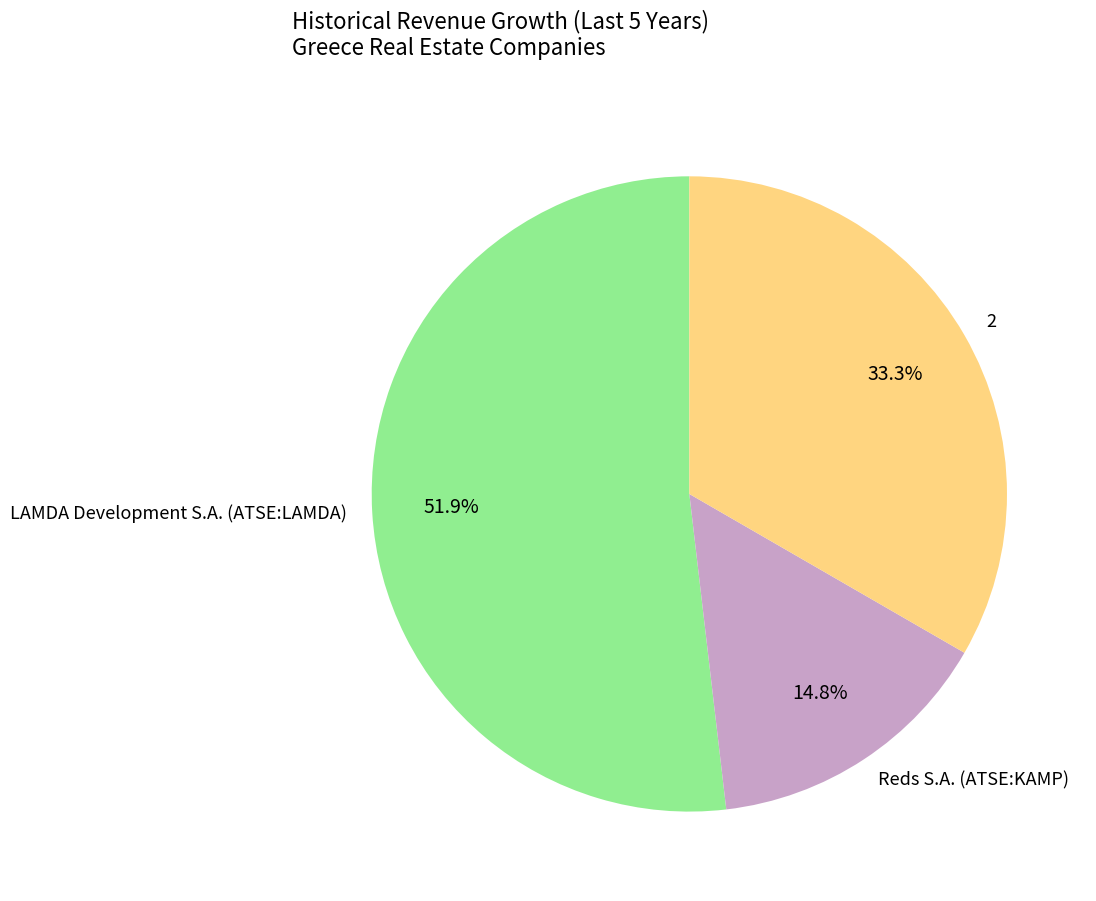

To the nearest percent, what is the average slice percentage?

33%